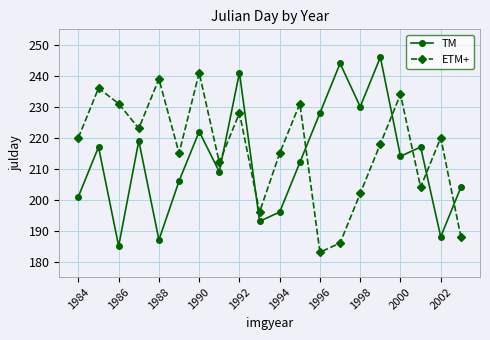

What is the difference between the maximum and minimum values in the TM series?

61